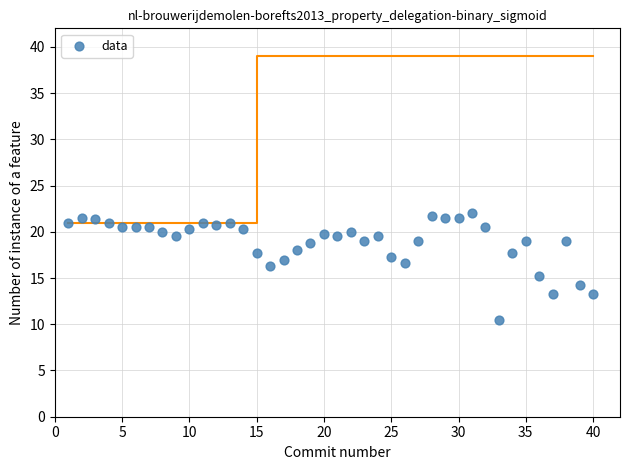

What is the range of Y values (max minus min)?

11.5